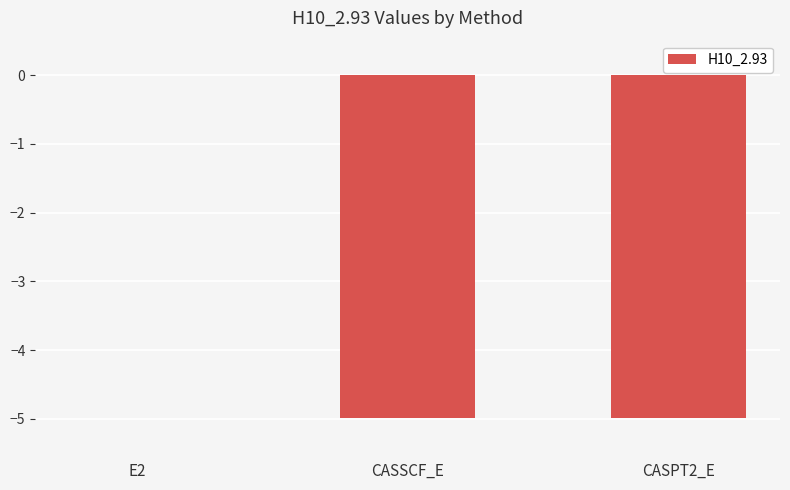

Where does the data first go above -4?

E2